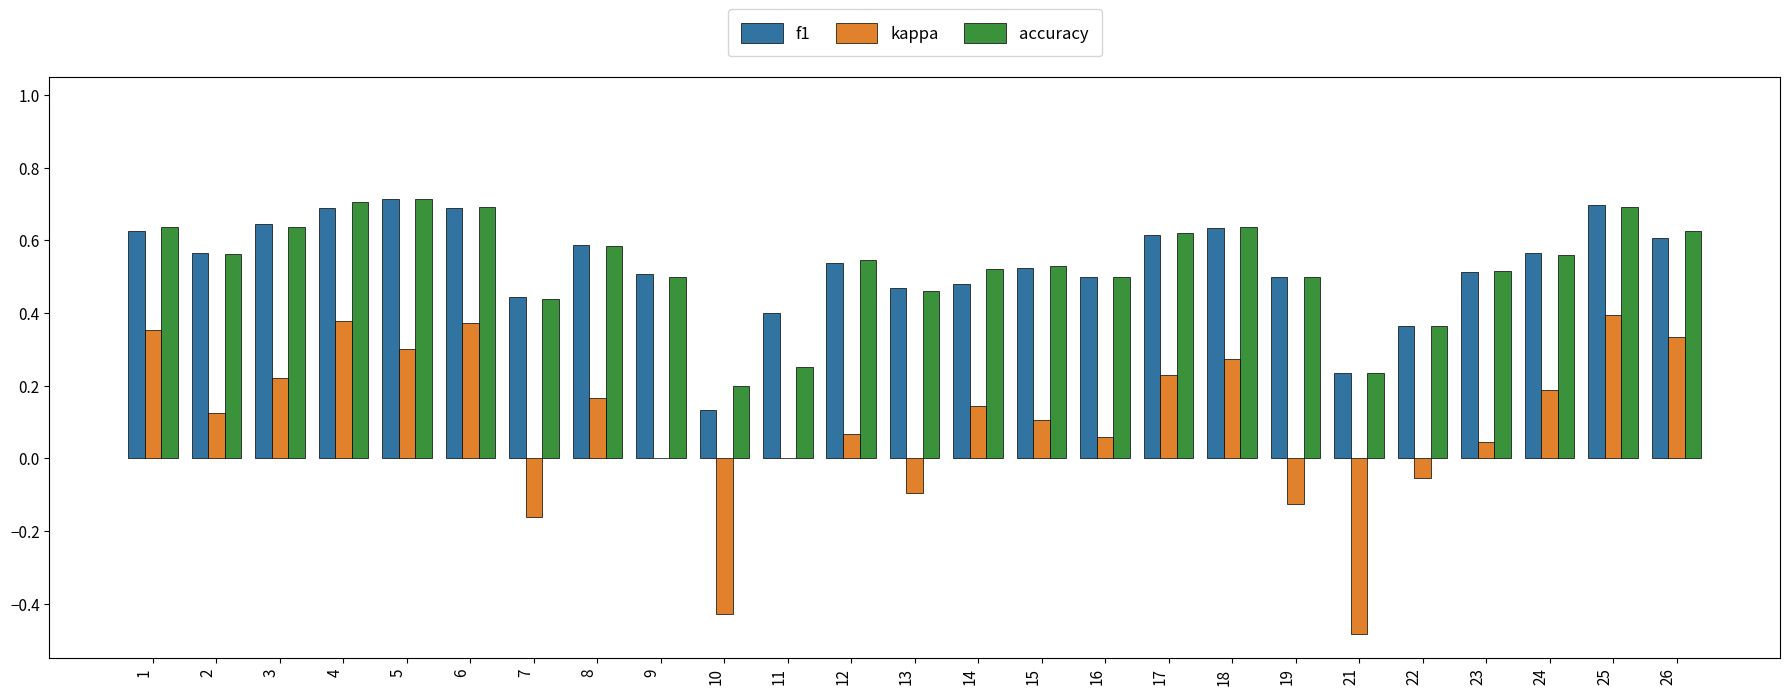

Is it true that f1 equals 0.5 at 12?

True